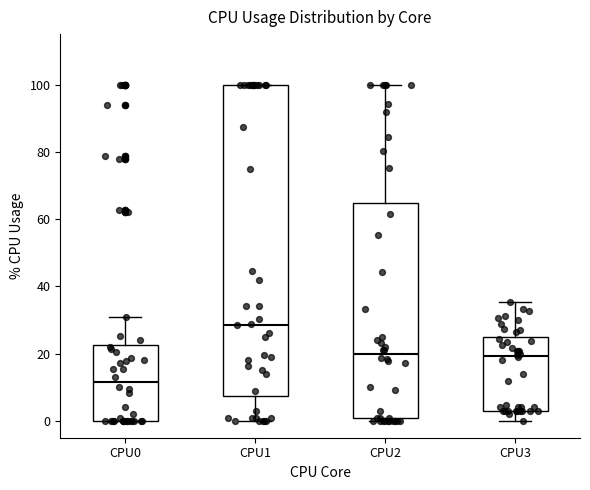

Which box is the tallest, from its lower edge to its upper edge?

CPU1